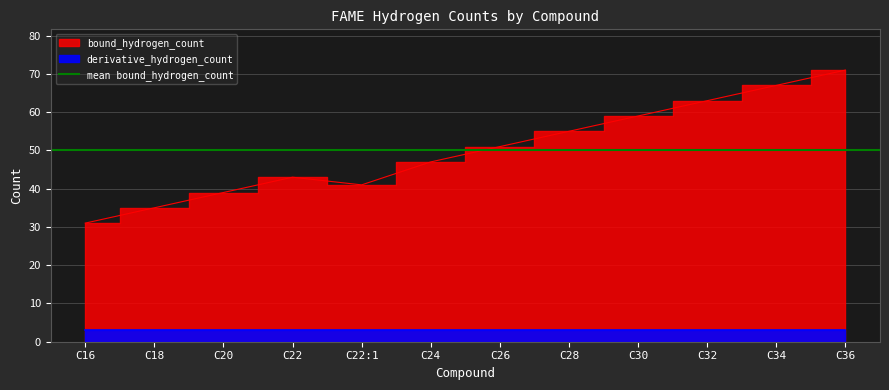

What is the sum of all values?

602